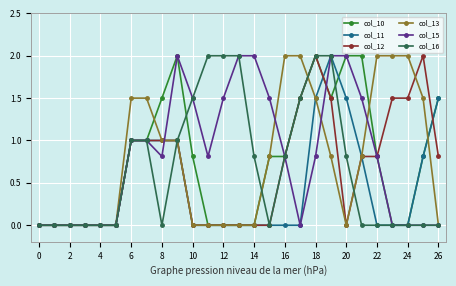

What is the value of the col_15 point at the 9th from the left?

0.8